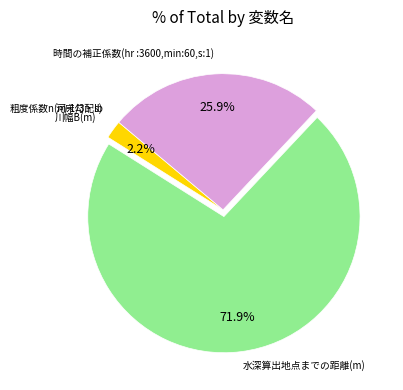

Which has a higher value, 水深算出地点までの距離(m) or 川幅B(m)?

水深算出地点までの距離(m)